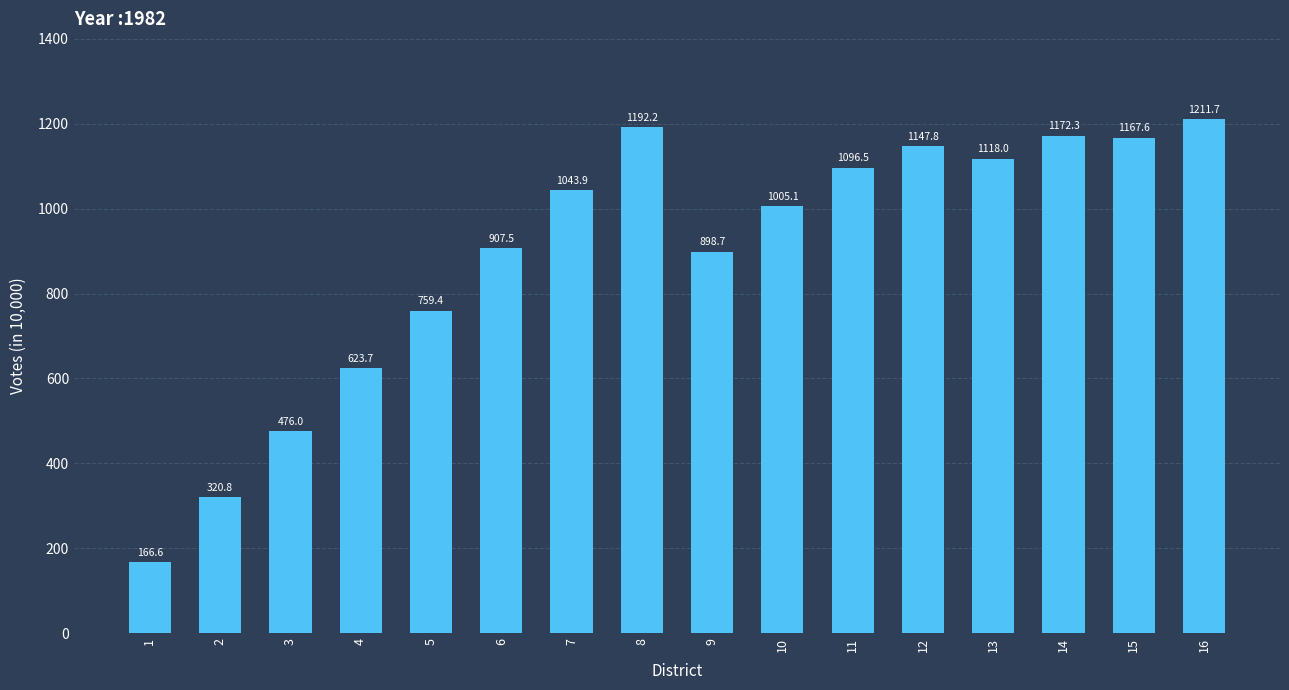

What is the difference between the maximum and second lowest values?

890.9